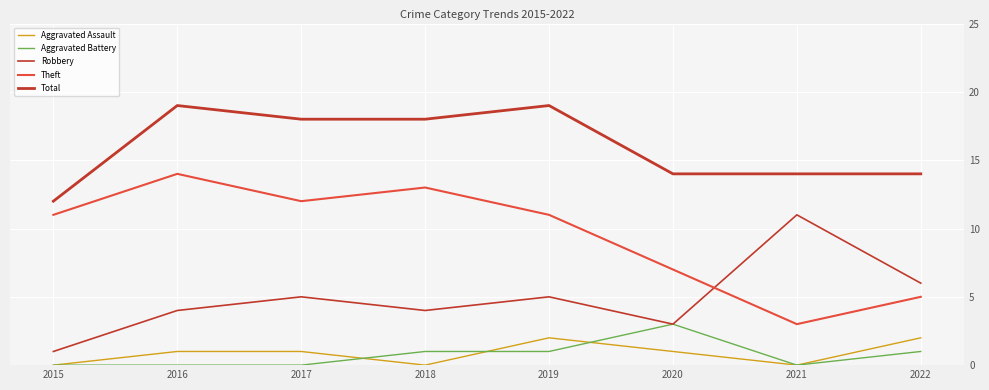

Reading left to right, extract all data points from this chart.

Aggravated Assault: 2015=0	2016=1	2017=1	2018=0	2019=2	2020=1	2021=0	2022=2
Aggravated Battery: 2015=0	2016=0	2017=0	2018=1	2019=1	2020=3	2021=0	2022=1
Robbery: 2015=1	2016=4	2017=5	2018=4	2019=5	2020=3	2021=11	2022=6
Theft: 2015=11	2016=14	2017=12	2018=13	2019=11	2020=7	2021=3	2022=5
Total: 2015=12	2016=19	2017=18	2018=18	2019=19	2020=14	2021=14	2022=14